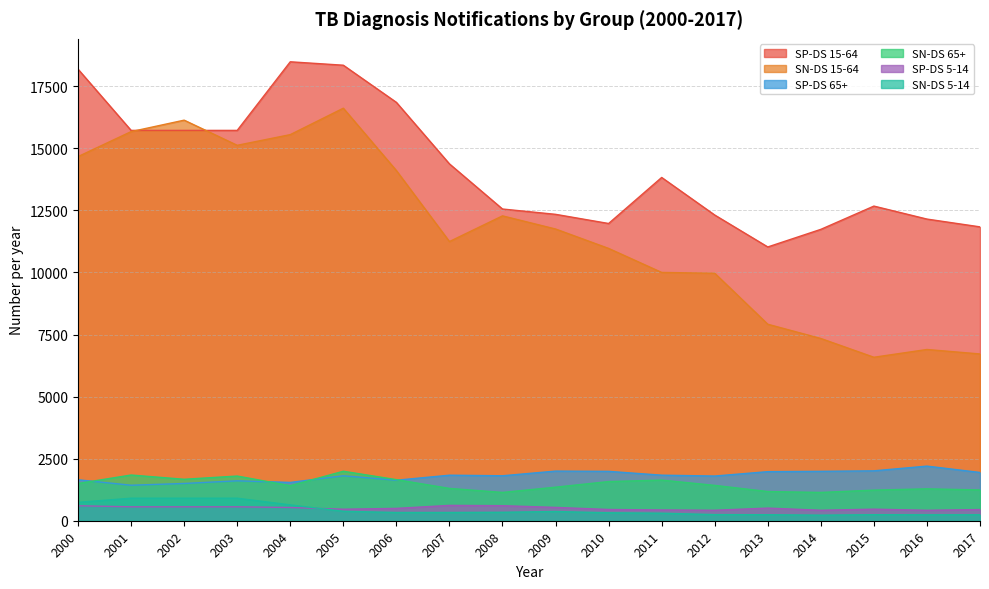

How many values in the SN-DS 5-14 series exceed 333?

8